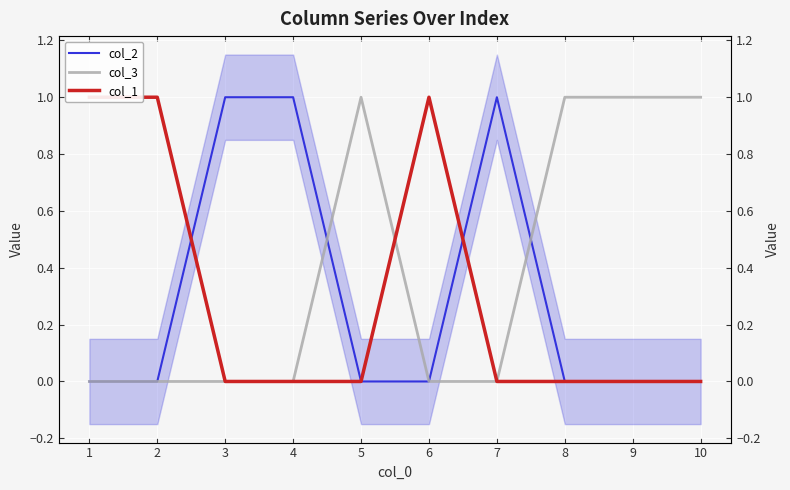

What is the value of the col_2 point at the 3rd from the left?

1